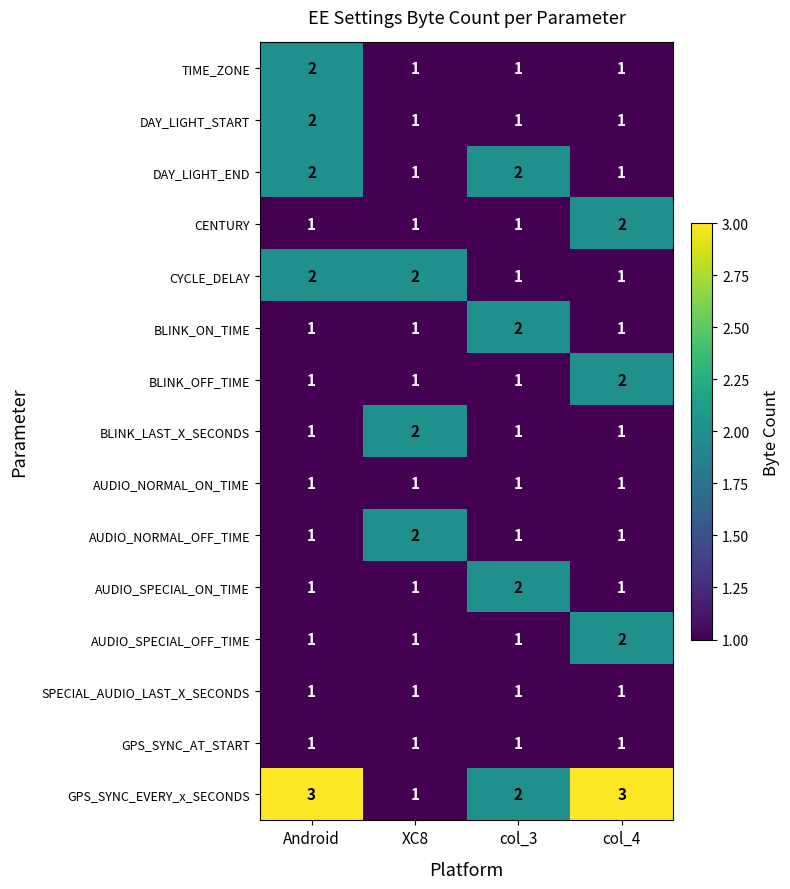

The BLINK_ON_TIME series shows 2 at Android. True or false?

False